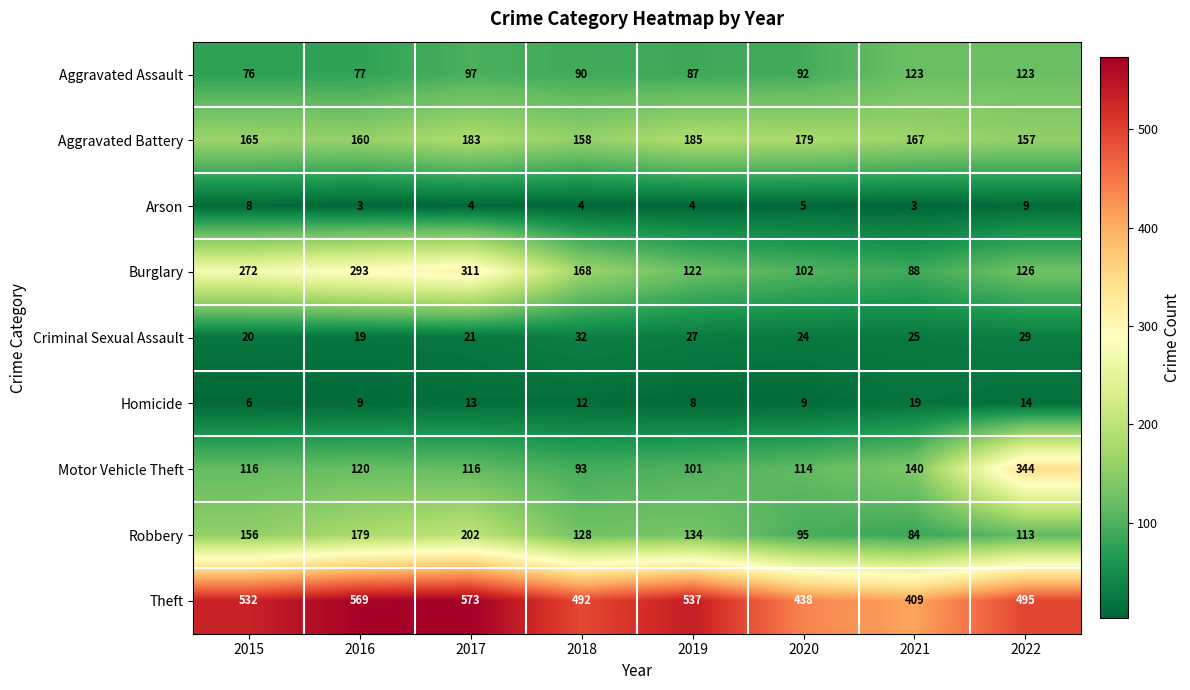

Which series has the largest range (max minus min)?

Motor Vehicle Theft